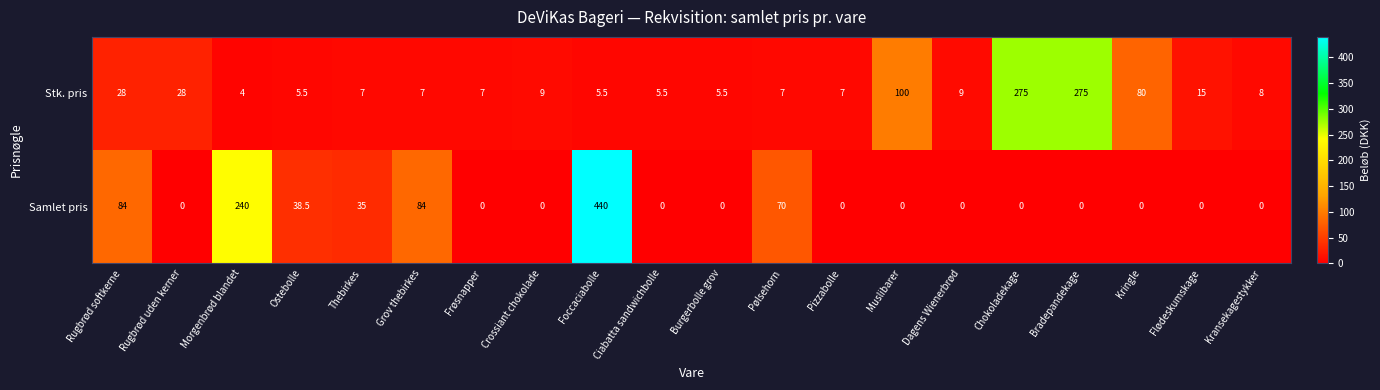

Rank the series at Foccaciabolle from highest to lowest value.

Samlet pris, Stk. pris